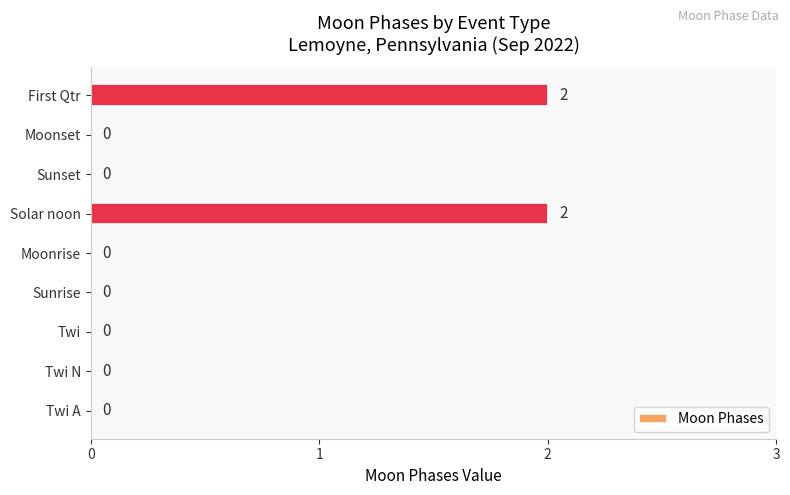

The chart shows a value of -1 at Moonset. True or false?

False